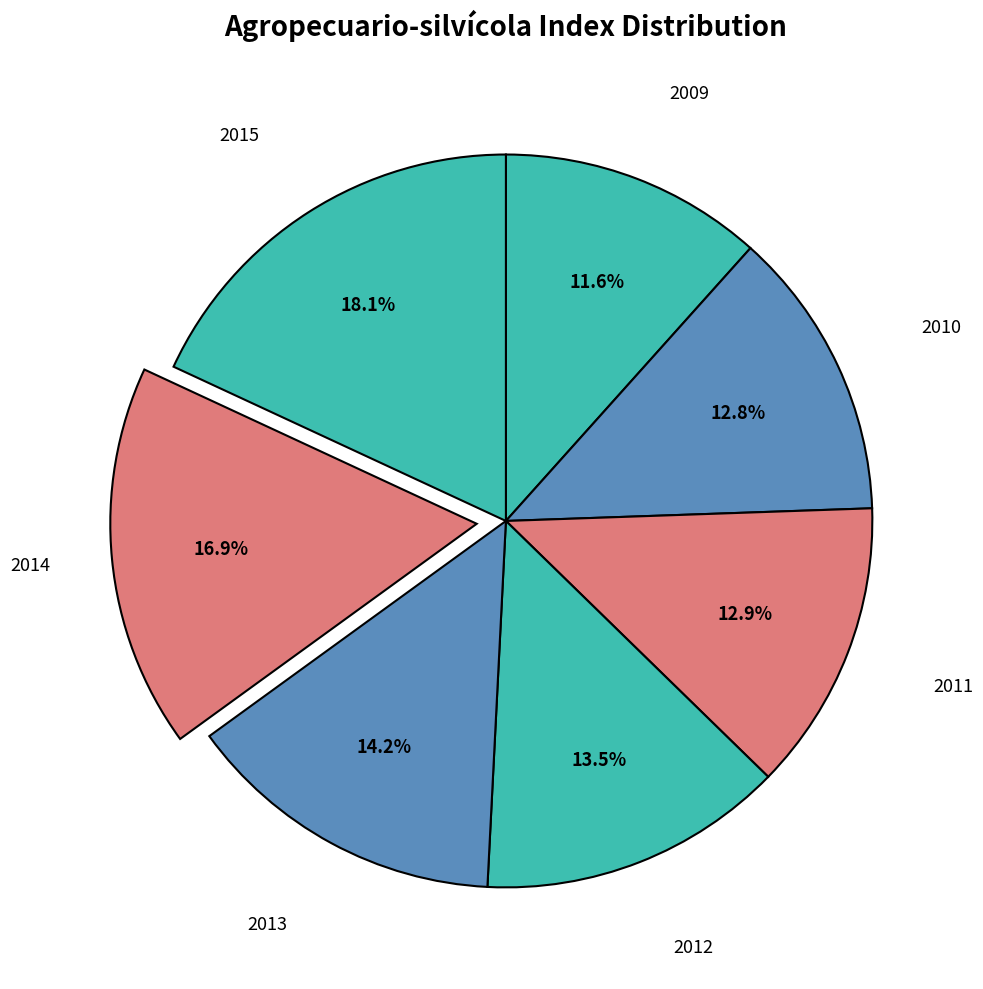

How many slices are in this pie chart?

7